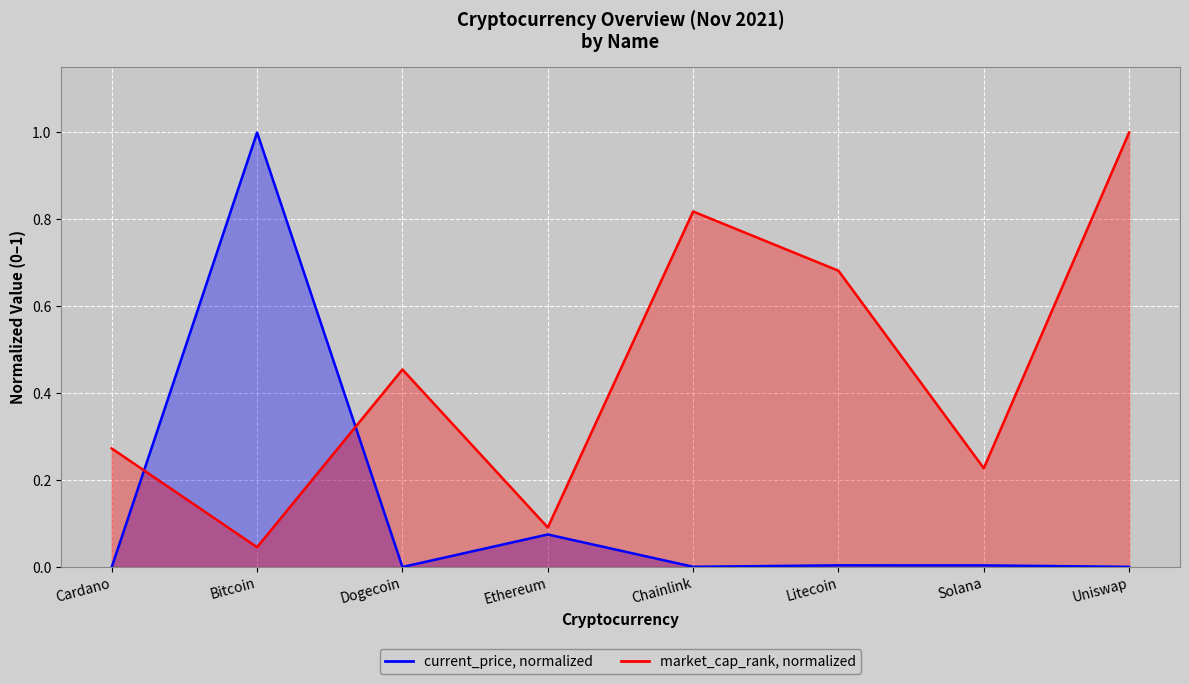

Reading left to right, extract all data points from this chart.

current_price (line): 0.0	1.0	0.0	0.1	0.0	0.0	0.0	0.0
market_cap_rank (line): 0.3	0.0	0.5	0.1	0.8	0.7	0.2	1.0